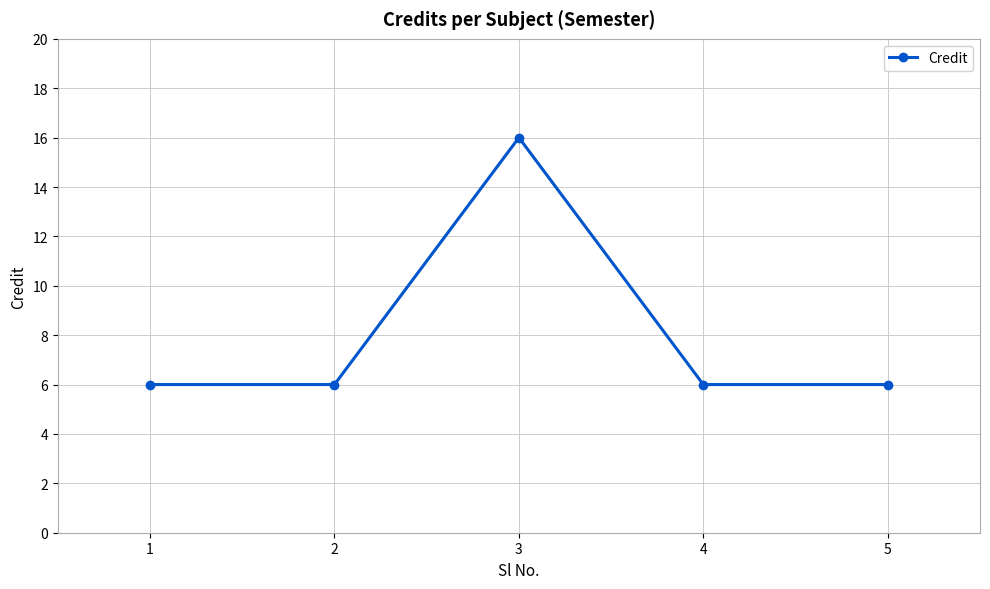

What value does the data have at 2?

6